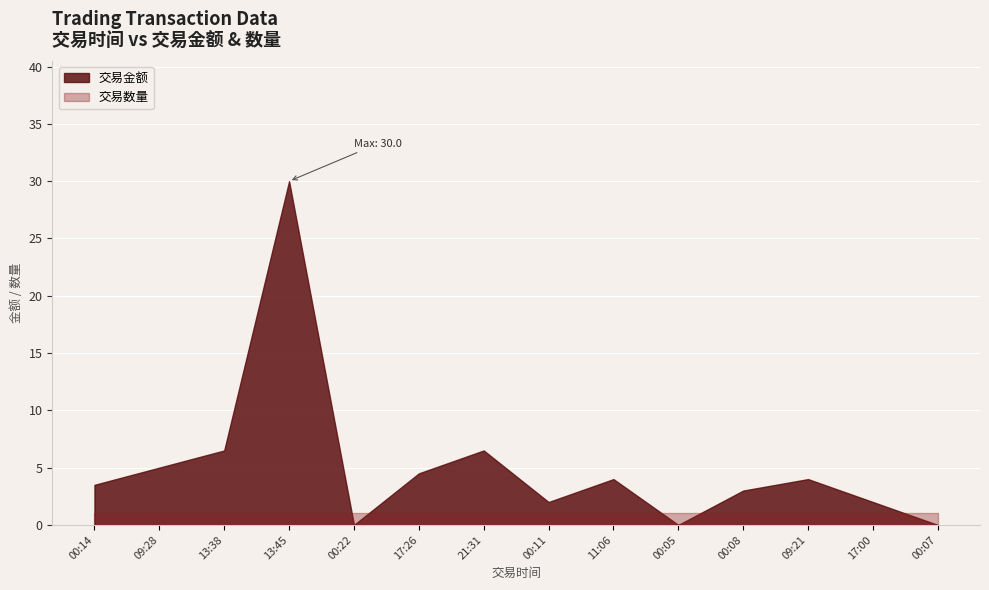

Which series has the largest range (max minus min)?

交易金额